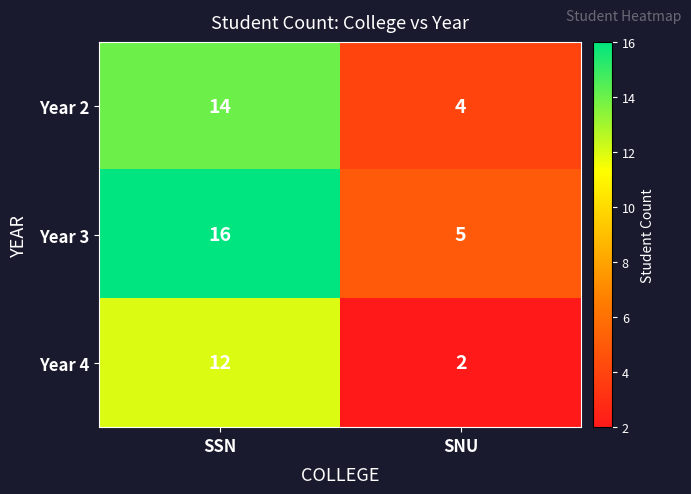

At which category is the sum across all series the highest?

SSN